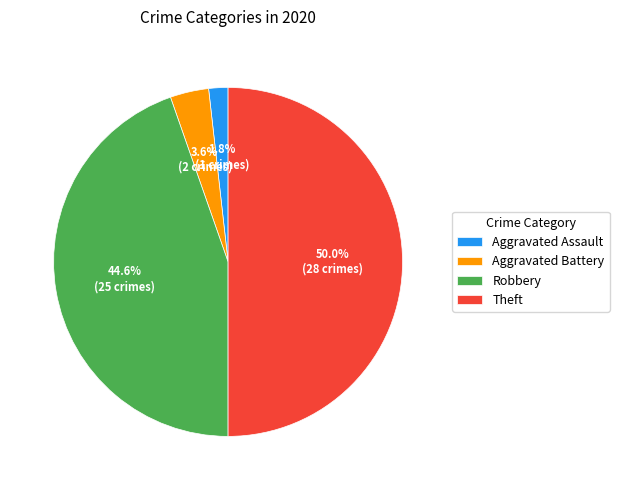

Which has a higher value, Theft or Aggravated Battery?

Theft